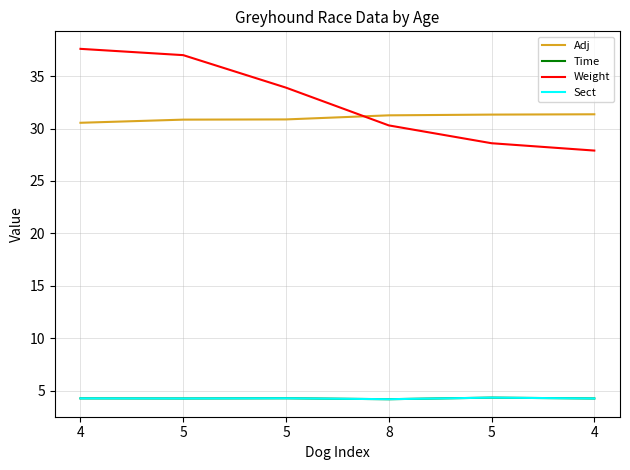

True or false: Adj and Sect intersect in this chart.

False